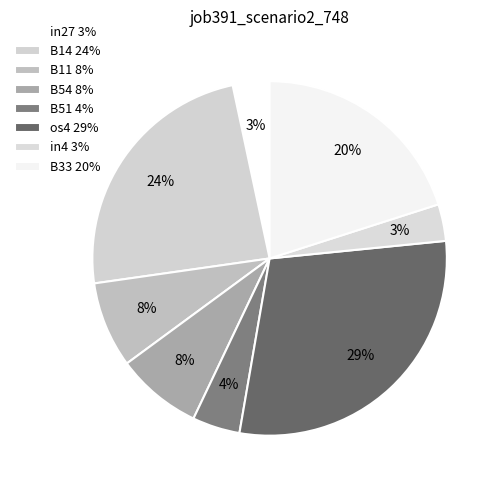

How many segments does this pie chart have?

8